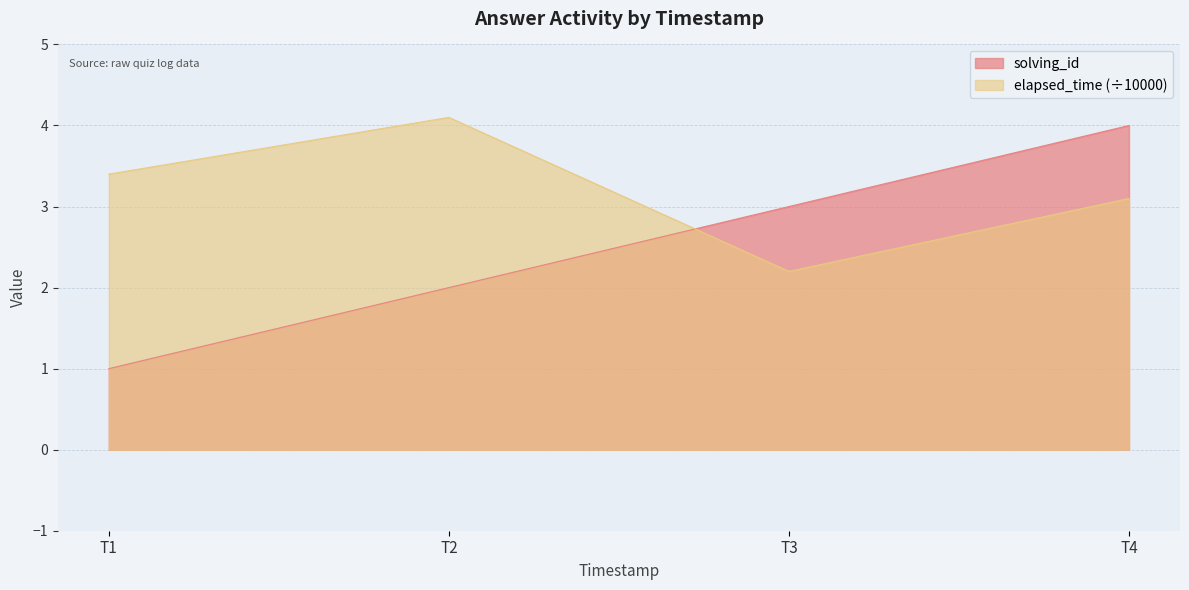

True or false: solving_id has more than 2 points higher than both neighbors.

False